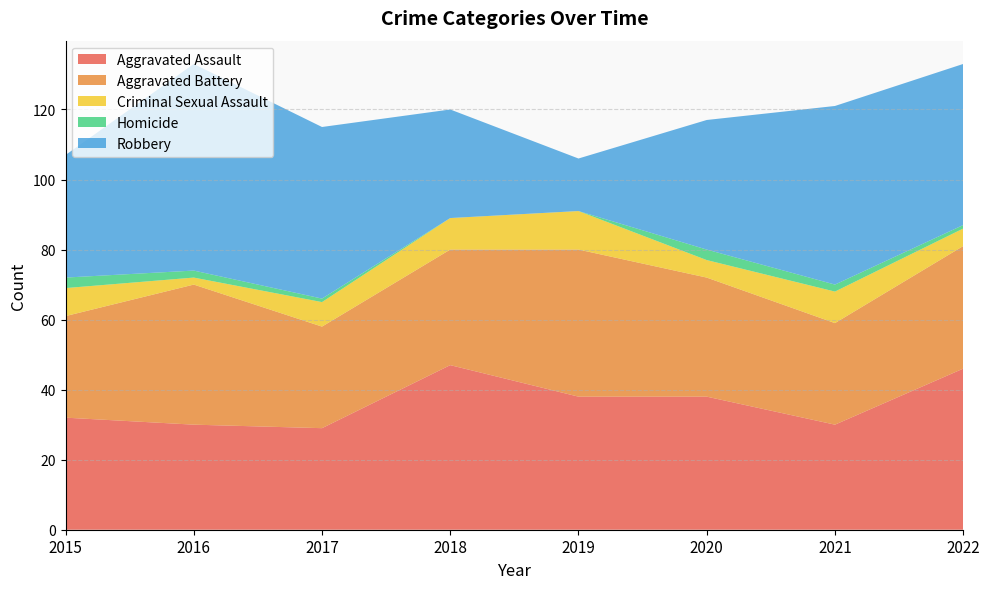

Reading left to right, transcribe all the data shown in this chart.

Aggravated Assault: 2015=32	2016=30	2017=29	2018=47	2019=38	2020=38	2021=30	2022=46
Aggravated Battery: 2015=29	2016=40	2017=29	2018=33	2019=42	2020=34	2021=29	2022=35
Criminal Sexual Assault: 2015=8	2016=2	2017=7	2018=9	2019=11	2020=5	2021=9	2022=5
Homicide: 2015=3	2016=2	2017=1	2018=0	2019=0	2020=3	2021=2	2022=1
Robbery: 2015=35	2016=59	2017=49	2018=31	2019=15	2020=37	2021=51	2022=46